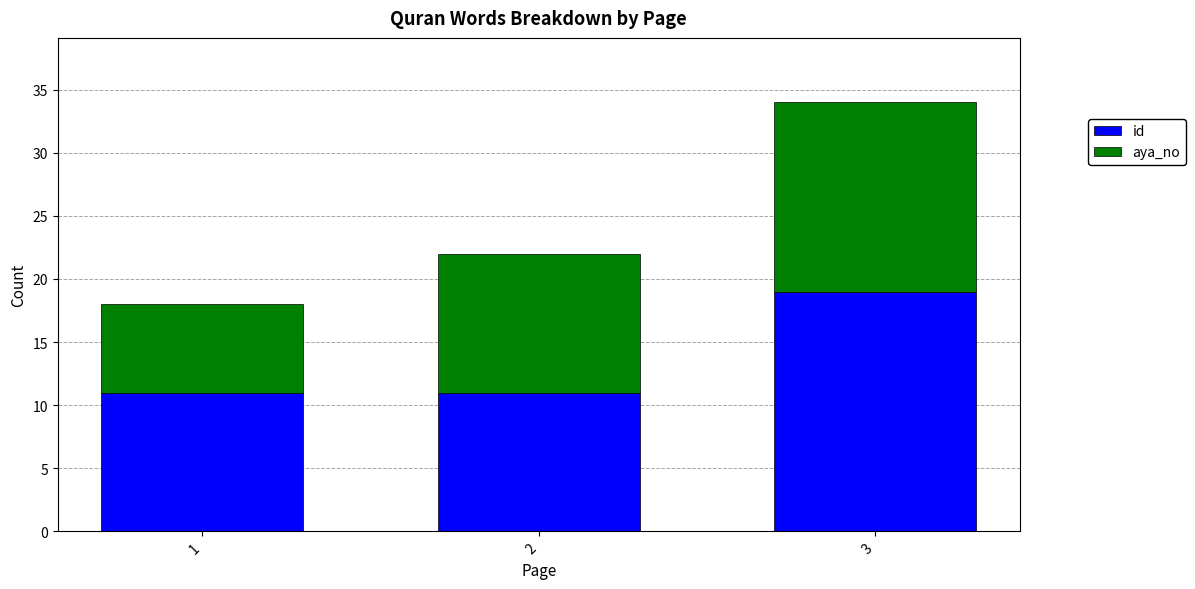

What is the total value across all series at 1?

18